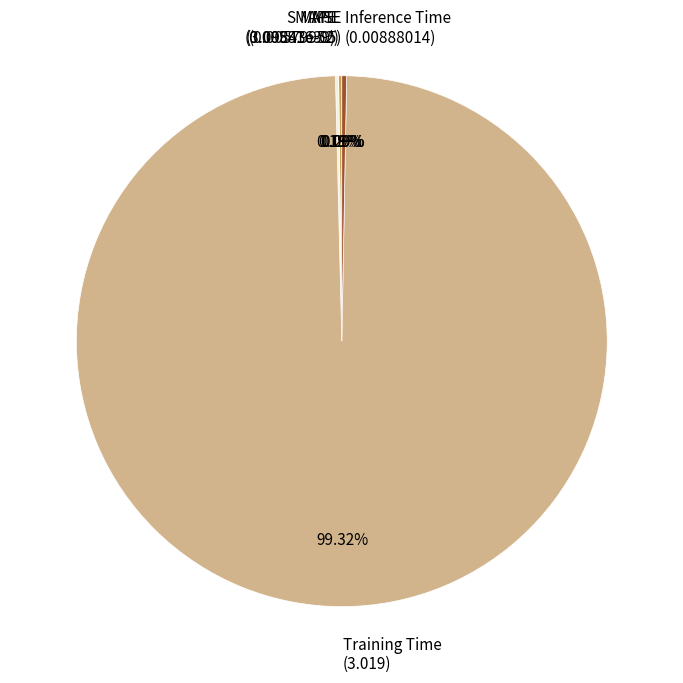

Does Inference Time (0.00888014) represent more than half of the total?

No